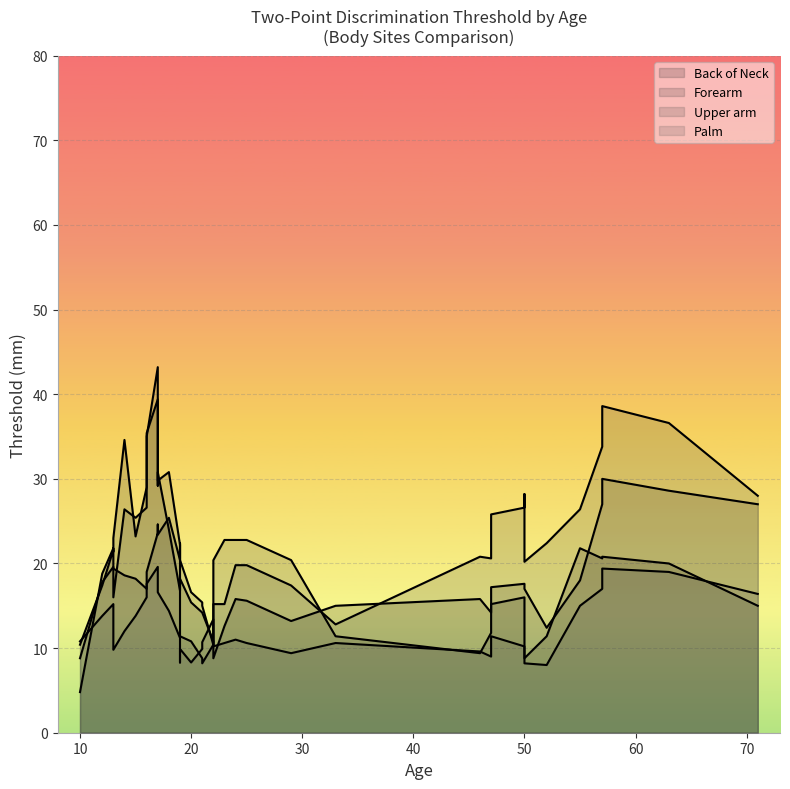

The Upper arm series shows 15.8 at 50. True or false?

False